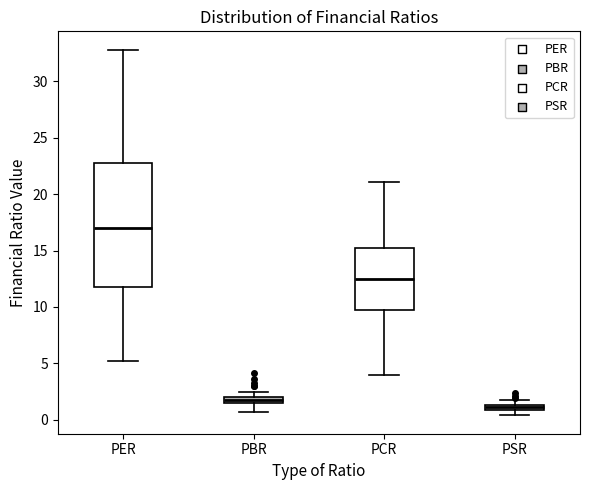

Comparing the boxes themselves (not the whiskers), which one is the tallest?

PER